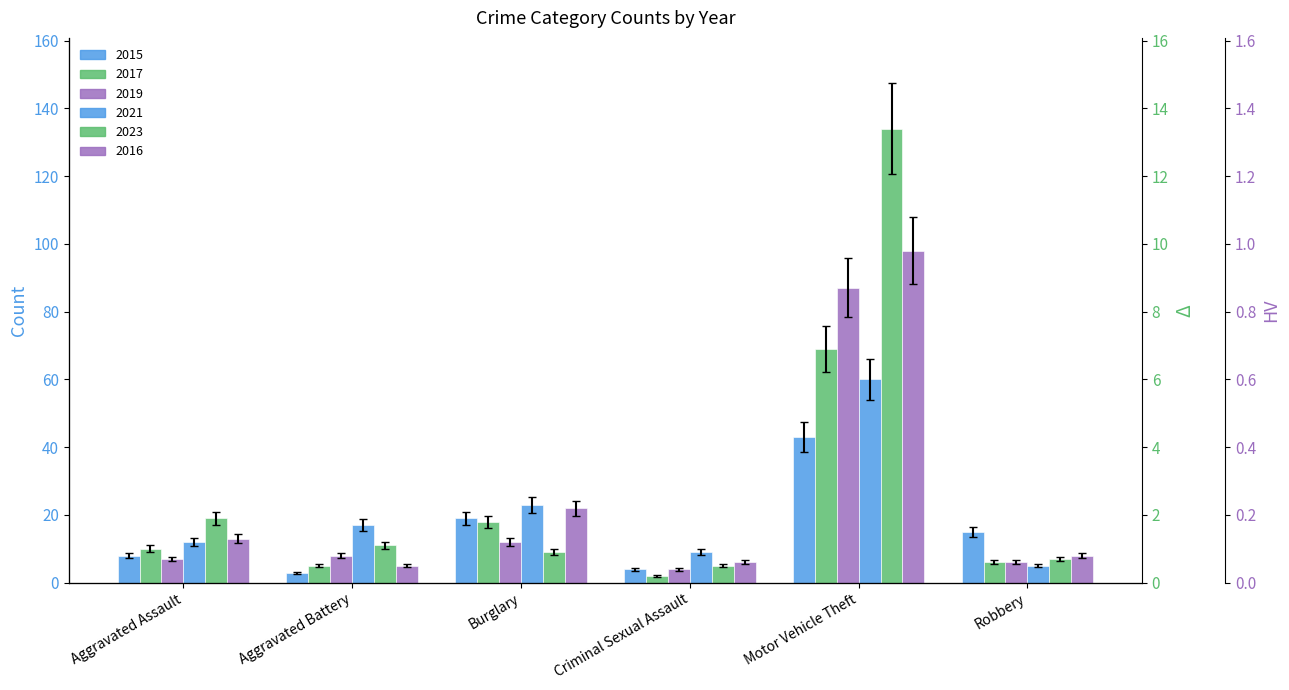

At how many categories does at least one series exceed 101?

1